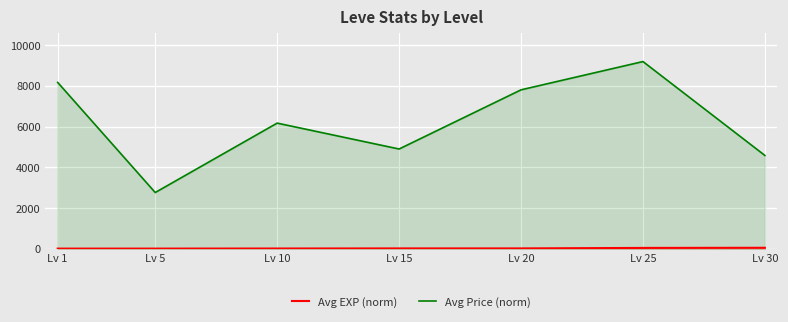

At how many categories does at least one series exceed 5938?

4